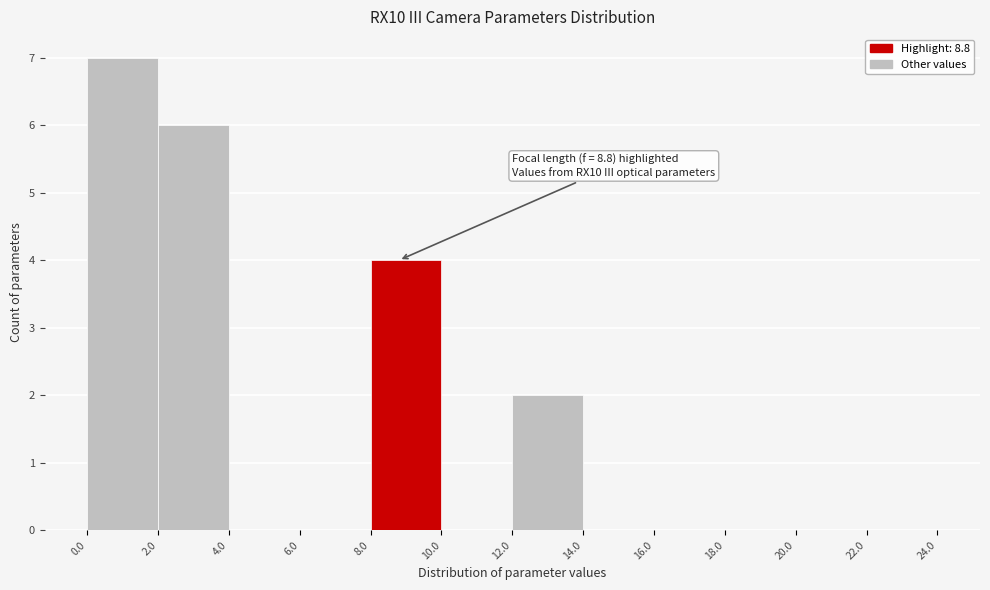

Which range on the x-axis has the tallest bar?

0.0 to 2.0